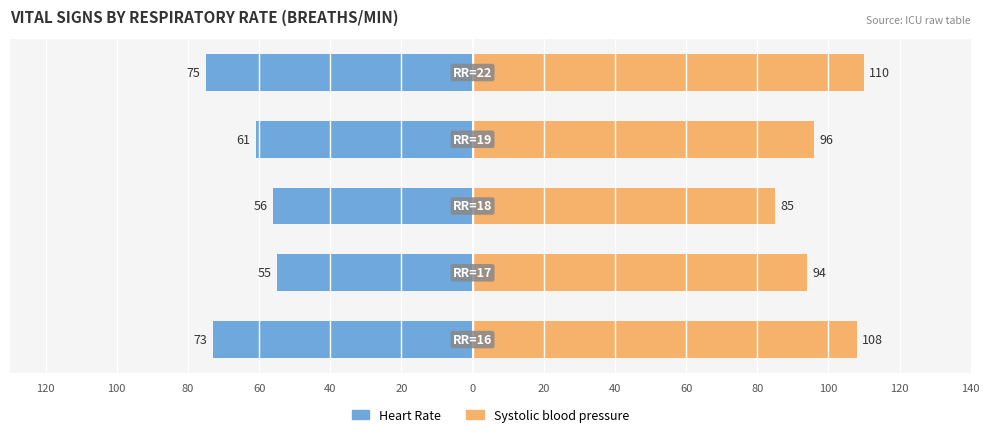

How many distinct data groups are displayed?

2